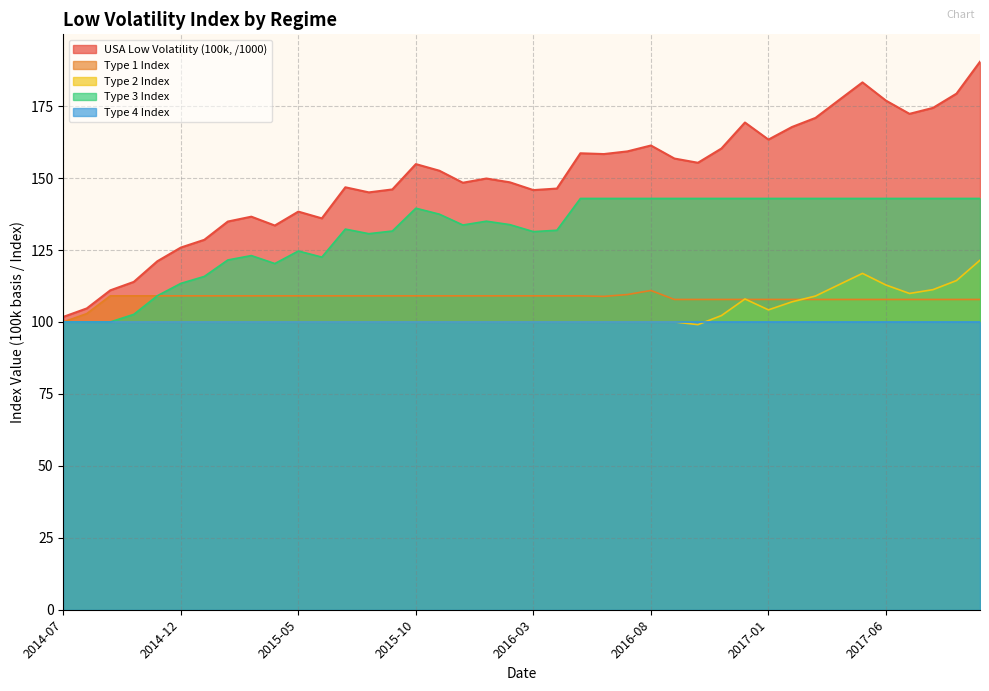

List the series in order of their peak value, highest first.

USA Low Volatility (100k, /1000), Type 3 Index, Type 2 Index, Type 1 Index, Type 4 Index